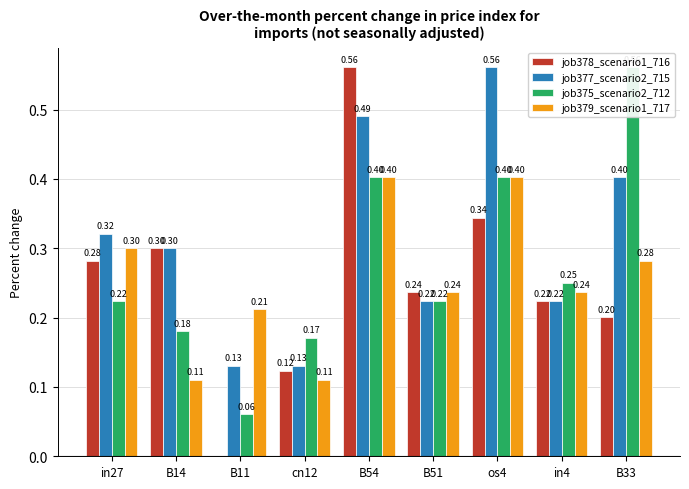

What is the sum of the job379_scenario1_717 values at os4 and B33?

0.7